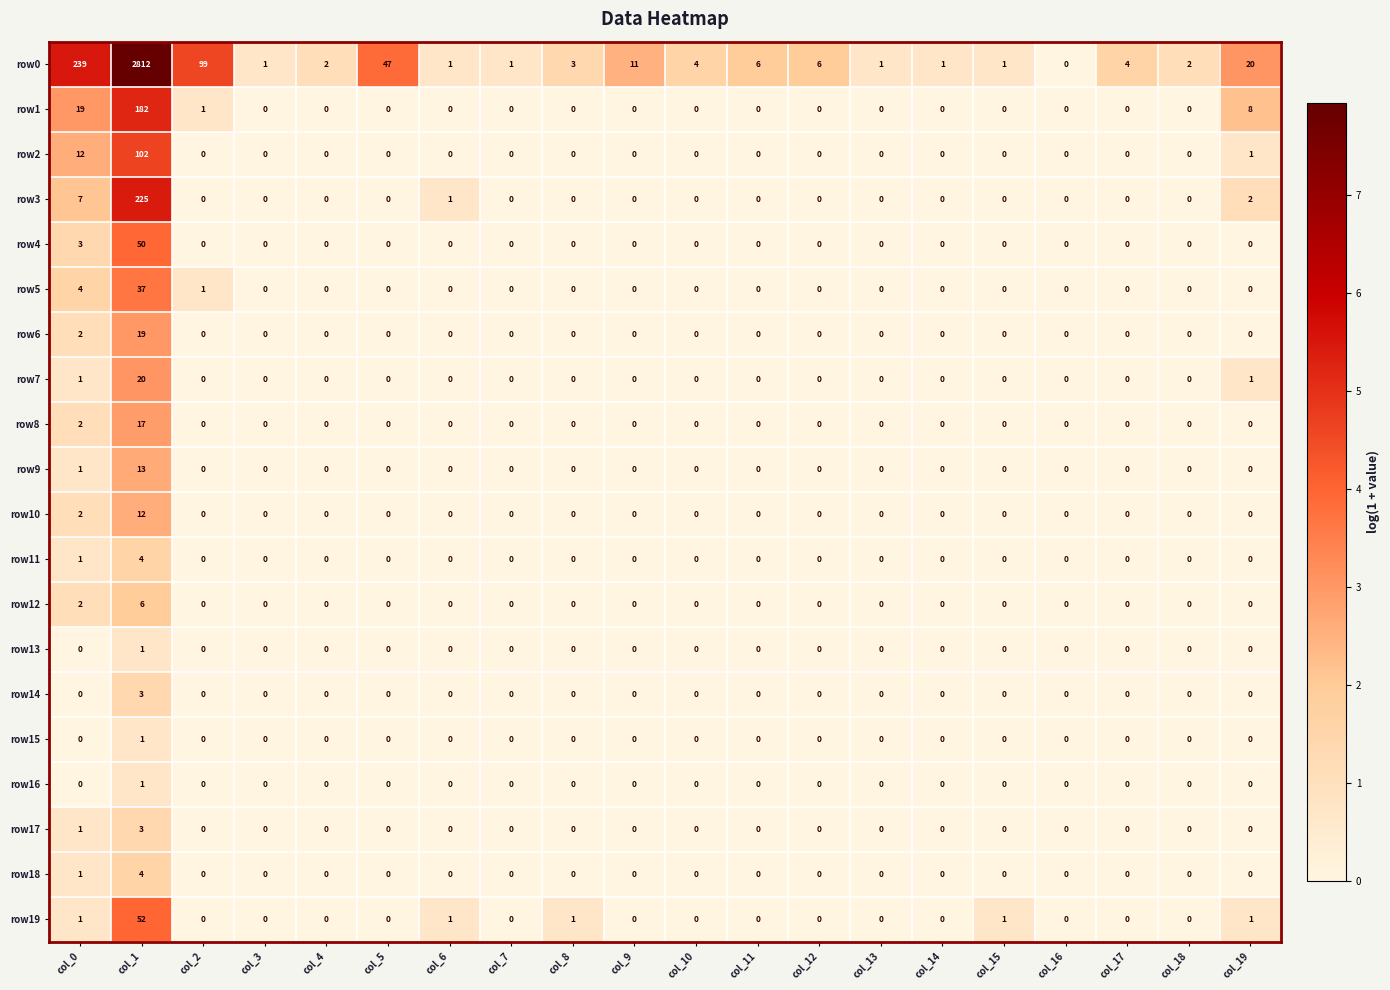

How many distinct data groups are displayed?

20